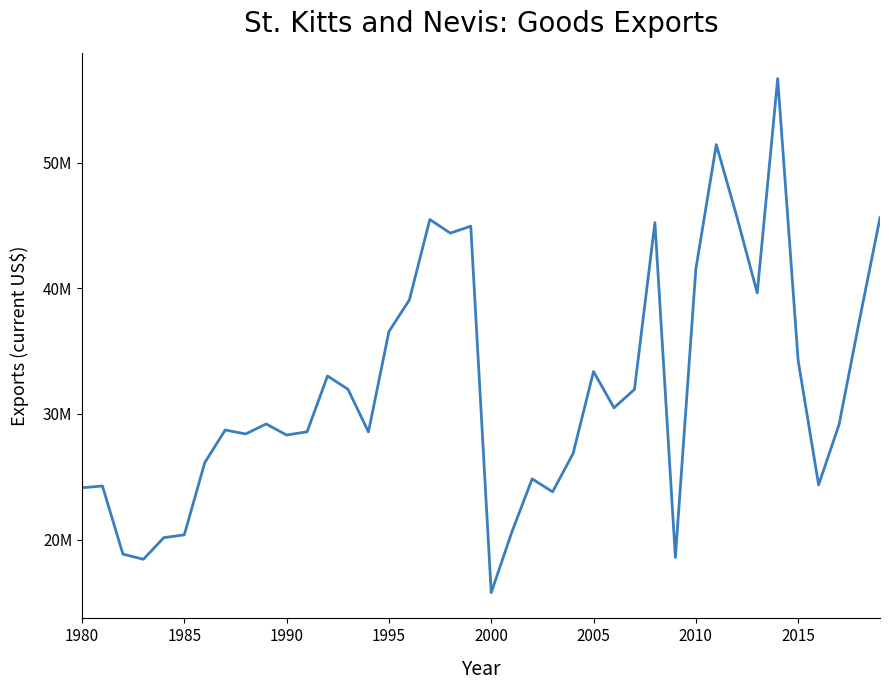

Reading right to left, list all the values displayed in this chart.

45626079.3	37504735.6	29161093.7	24352188.5	34254443.7	56716251.5	39641557.8	45730150.3	51451899.5	41548015.4	18570921.8	45246280.0	31954452.8	30489114.4	33381787.4	26845614.7	23797698.4	24828056.2	20559206.2	15764974.0	44955555.6	44403703.7	45488888.9	39081481.5	36559259.3	28570370.4	31966666.7	33022222.2	28577777.8	28322222.2	29203703.7	28407407.4	28722222.2	26122222.2	20374074.1	20148148.1	18425925.9	18837037.0	24262963.0	24122222.2